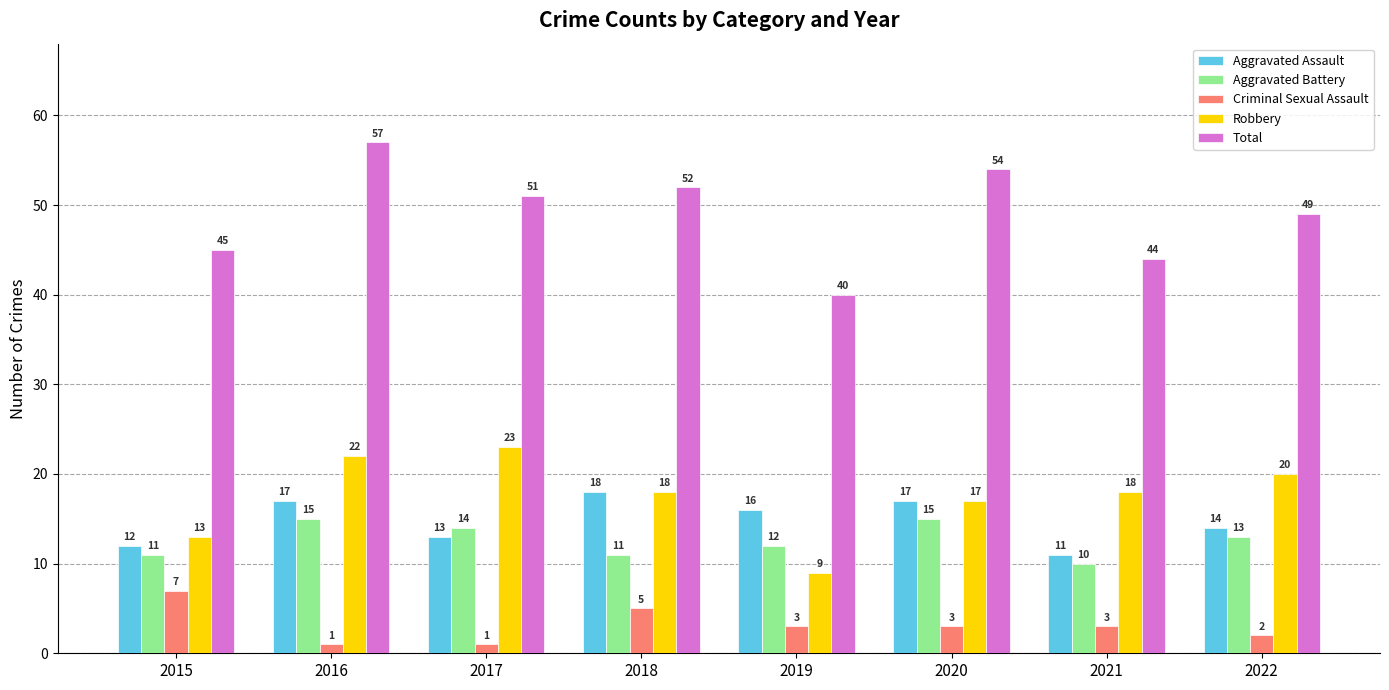

Reading right to left, what are all the values shown in this chart?

Aggravated Assault: 2022=14	2021=11	2020=17	2019=16	2018=18	2017=13	2016=17	2015=12
Aggravated Battery: 2022=13	2021=10	2020=15	2019=12	2018=11	2017=14	2016=15	2015=11
Criminal Sexual Assault: 2022=2	2021=3	2020=3	2019=3	2018=5	2017=1	2016=1	2015=7
Robbery: 2022=20	2021=18	2020=17	2019=9	2018=18	2017=23	2016=22	2015=13
Total: 2022=49	2021=44	2020=54	2019=40	2018=52	2017=51	2016=57	2015=45